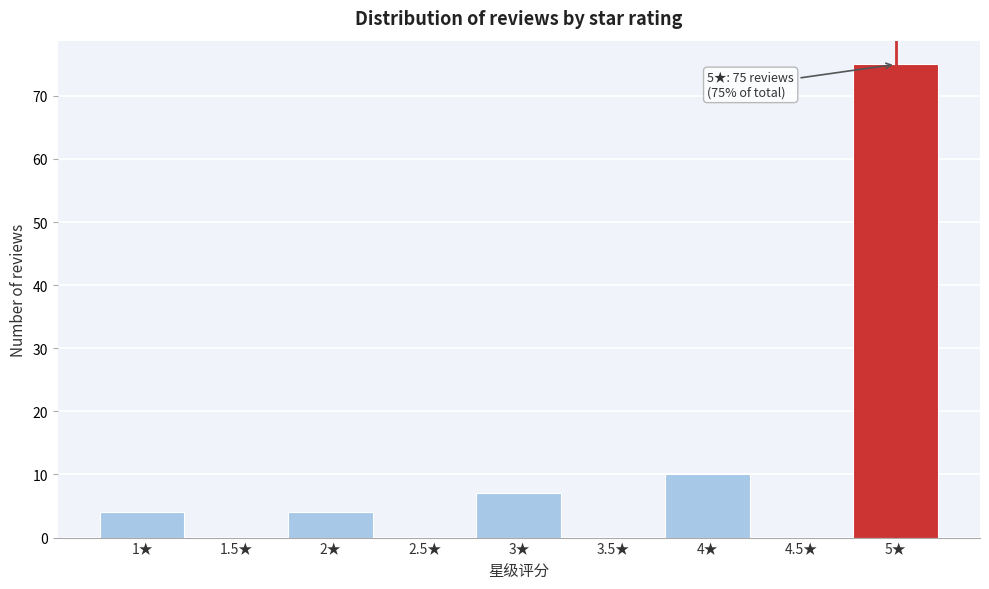

Over which range of the x-axis is the bar tallest?

4.75 to 5.25